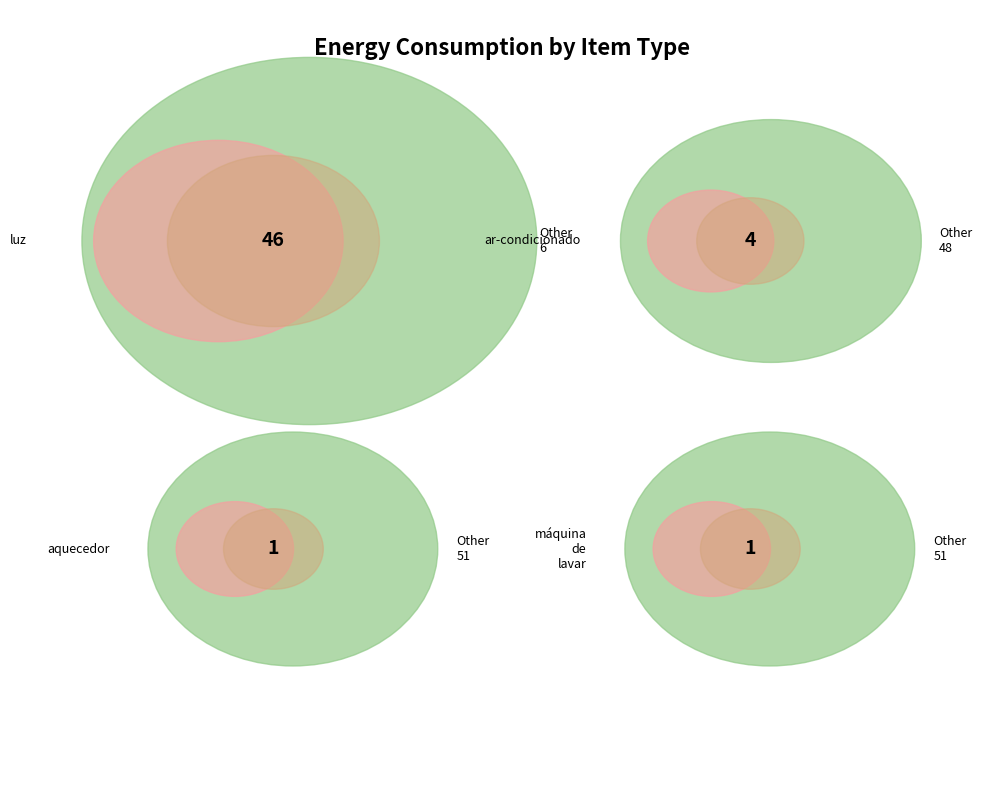

To the nearest percent, what percentage of the pie is luz?

88%